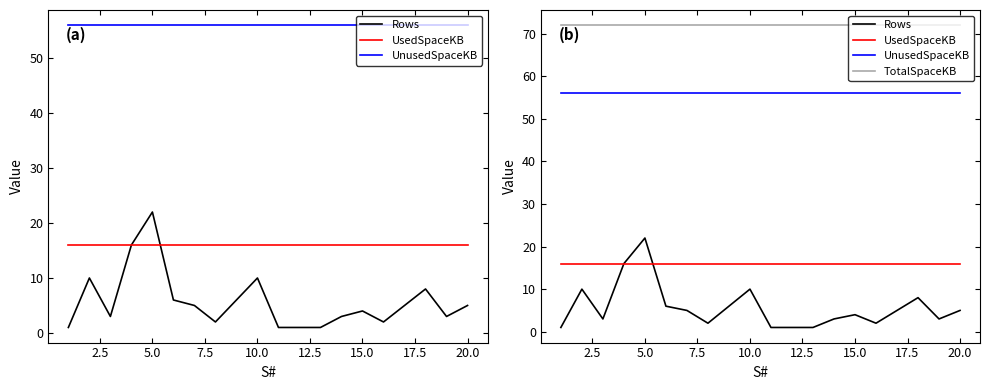

Which series has the largest total across all categories?

TotalSpaceKB